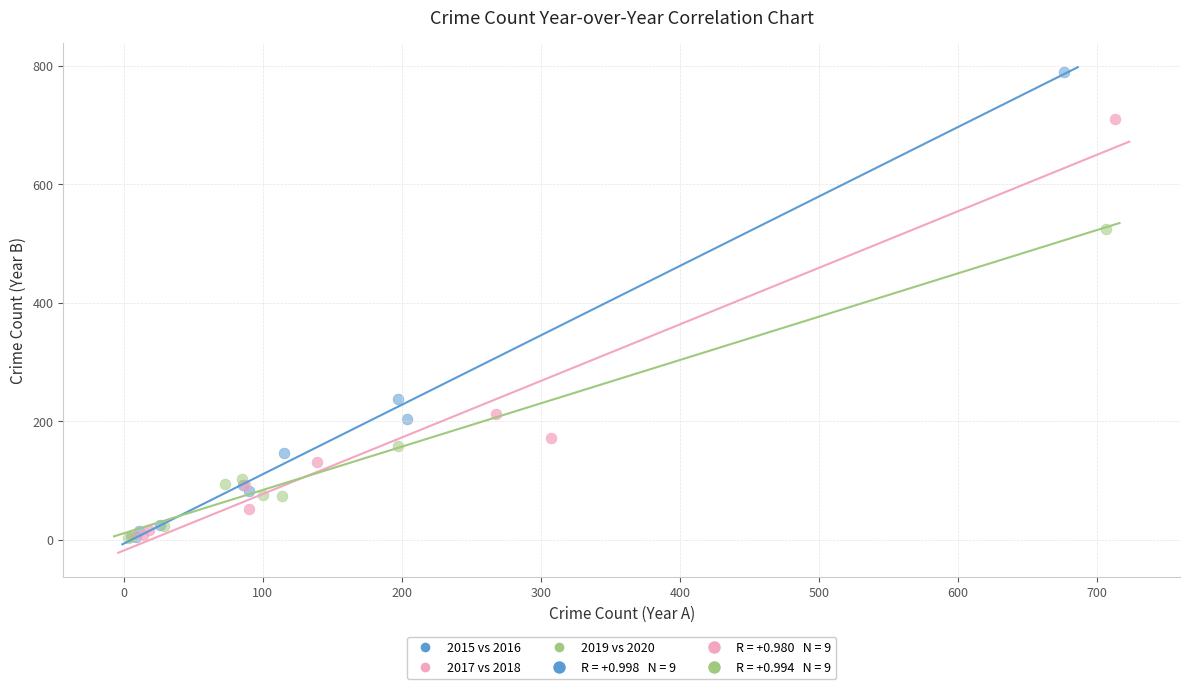

Which series has the widest spread of Y values?

2015 vs 2016